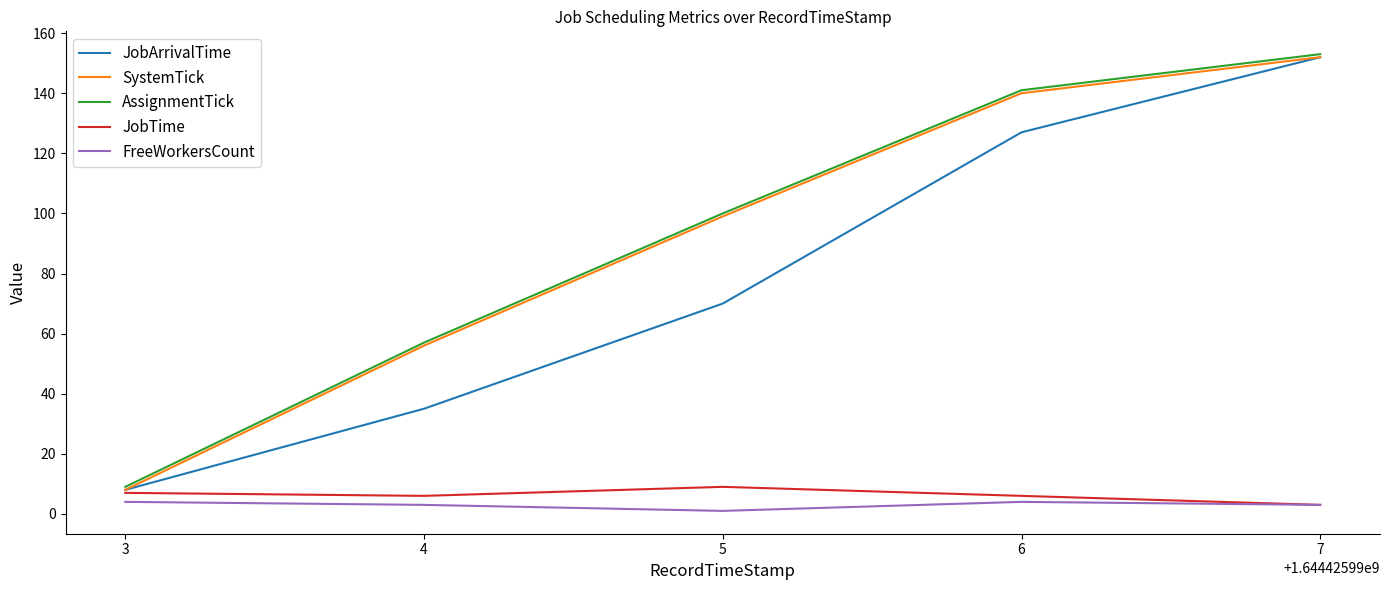

Is it true that AssignmentTick equals 20 at 5?

False